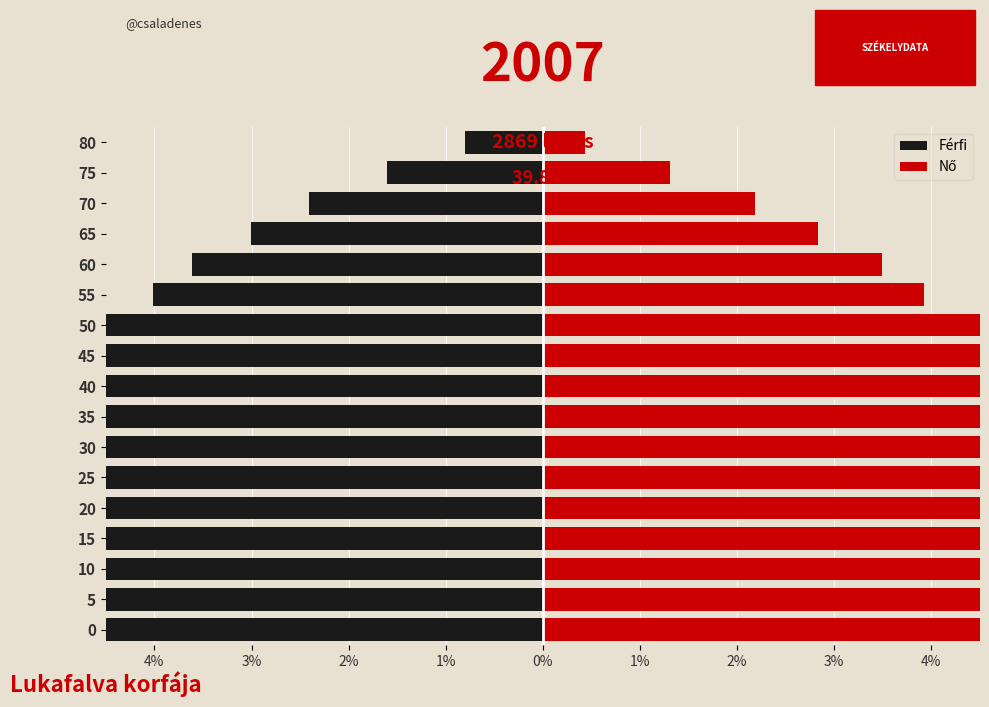

True or false: Nő has a value of 9.8 at 45.

False